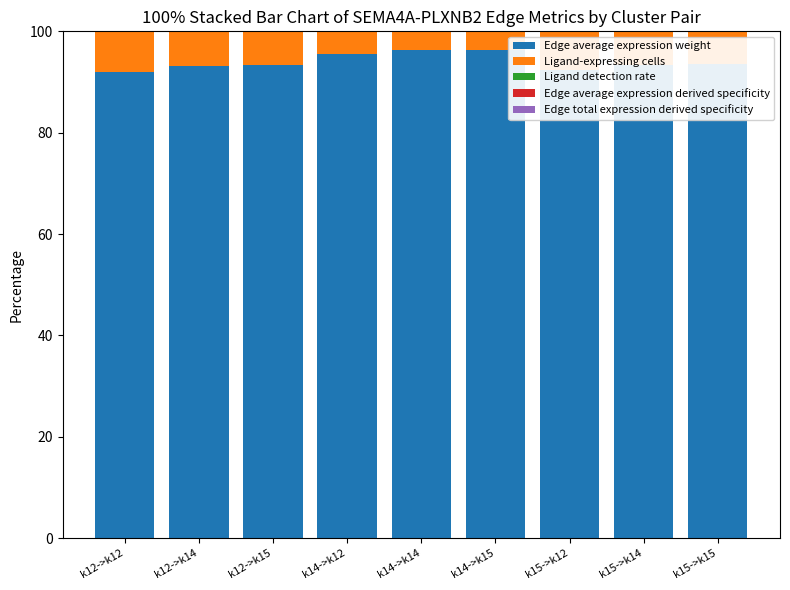

At which label does Ligand-expressing cells first exceed 6?

k12->k12